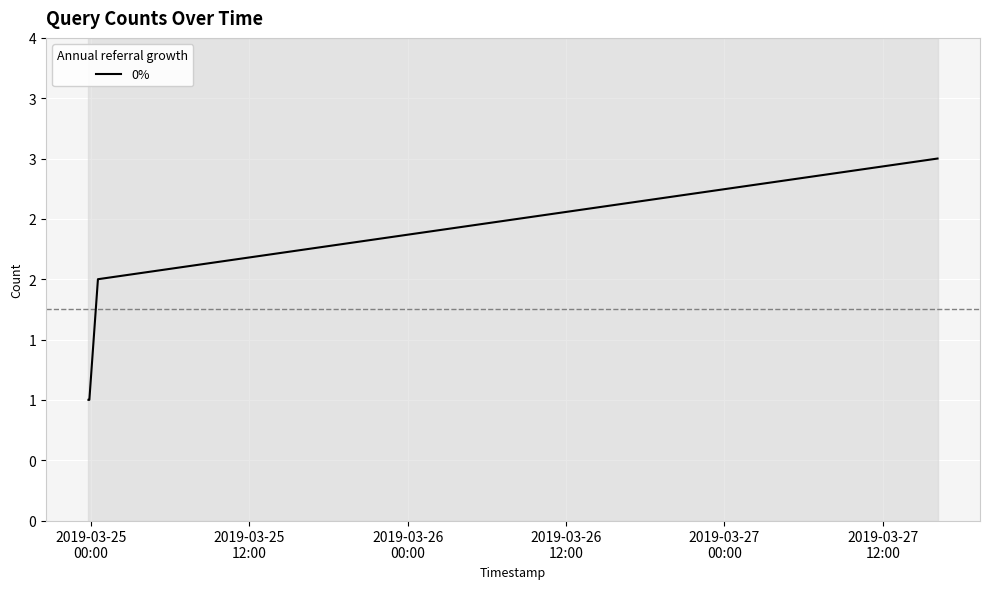

What is the value of the 3rd point from the left?

2